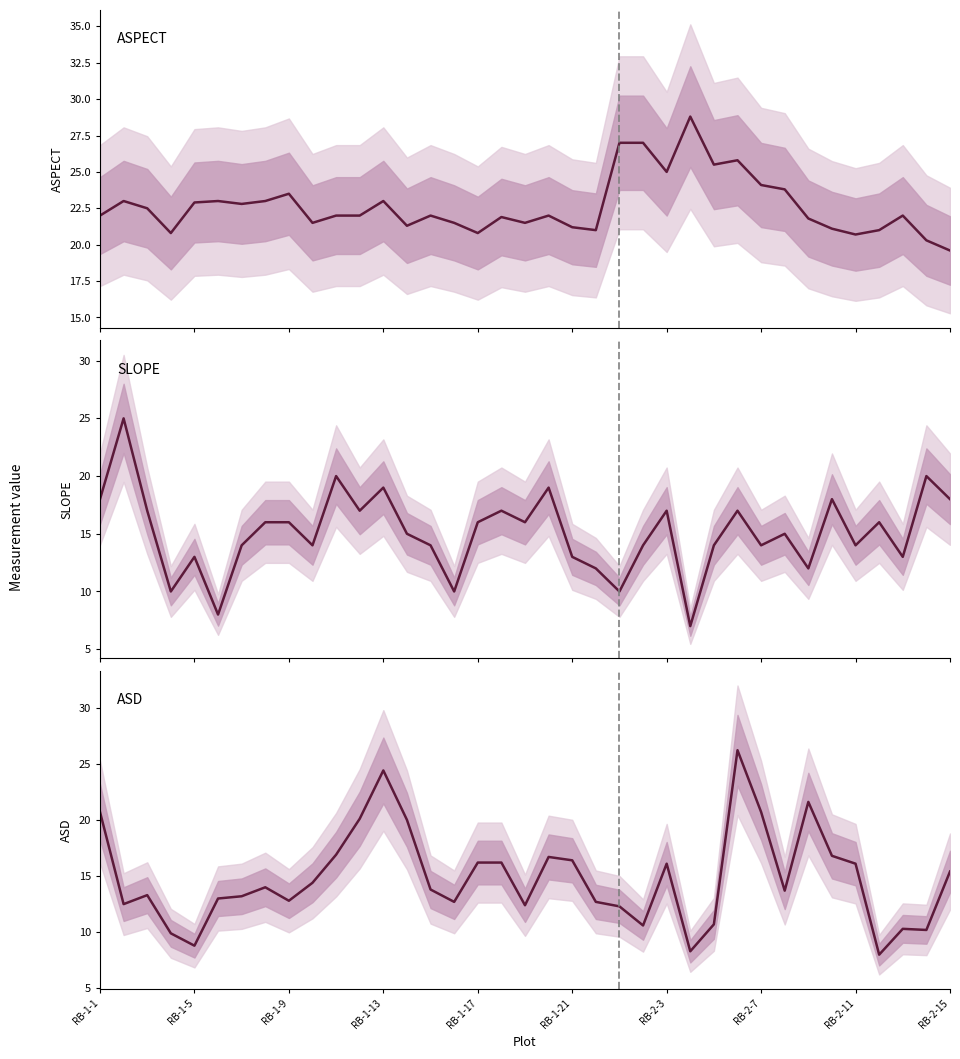

At how many categories does at least one series exceed 19?

37